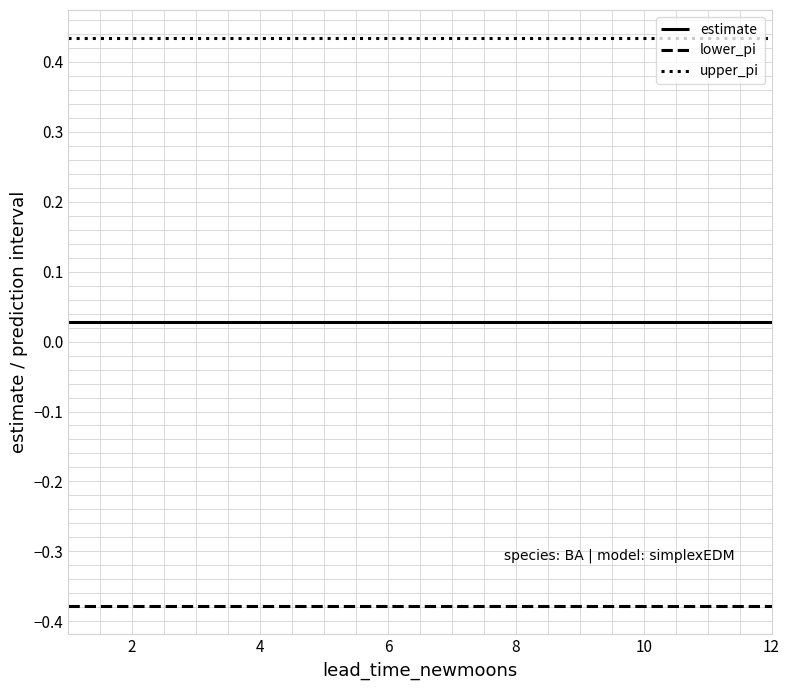

Rank the series by their maximum value, from highest to lowest.

upper_pi, estimate, lower_pi